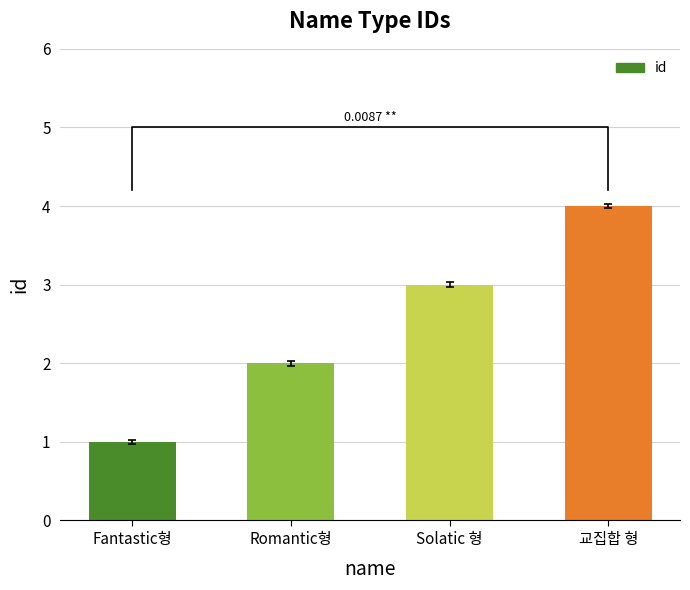

What is the difference between the maximum and second lowest values?

2